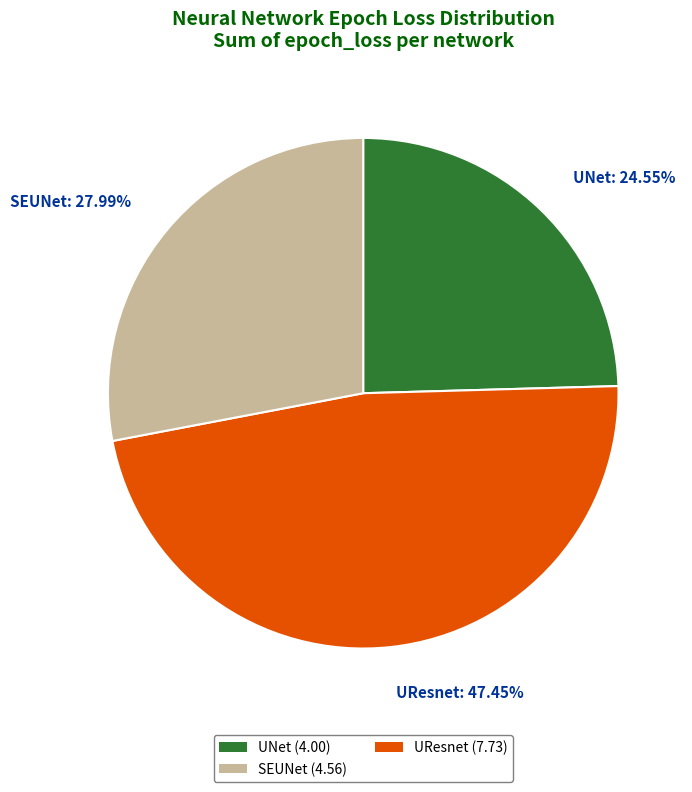

To the nearest percent, what percentage of the pie is UResnet?

47%